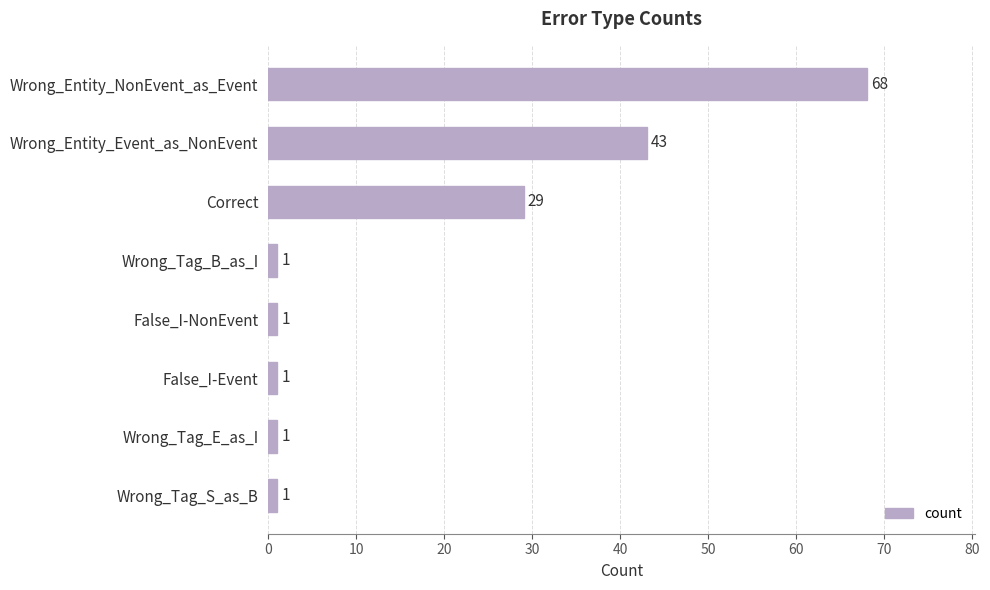

Which label corresponds to the largest value in the chart?

Wrong_Entity_NonEvent_as_Event